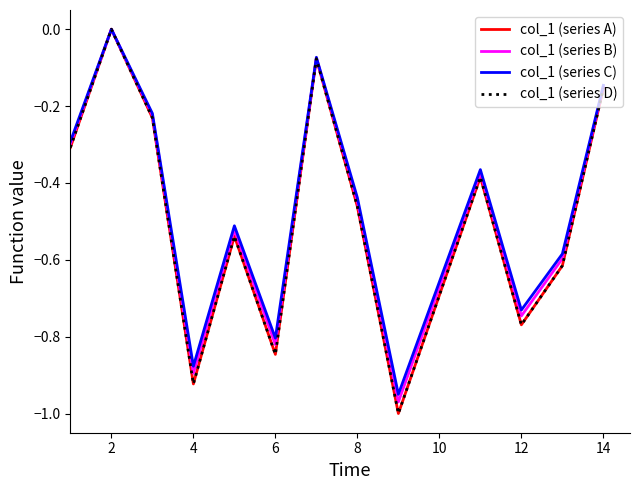

Does the chart display data point markers on the line(s)?

No